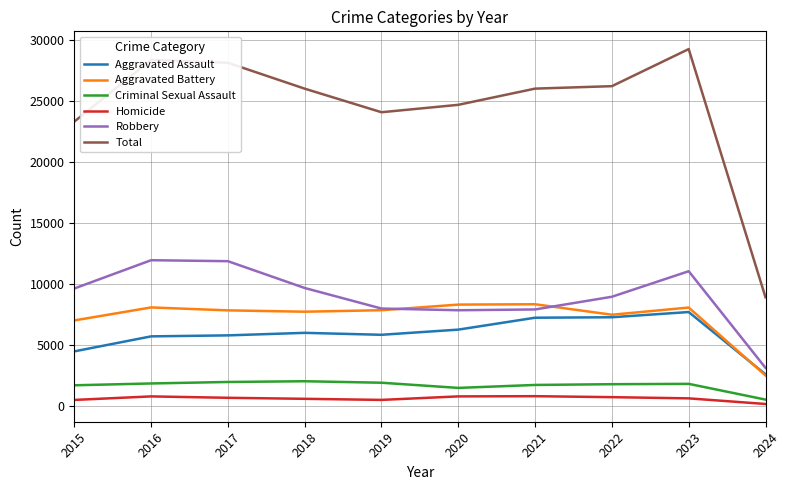

Between 2016 and 2024, which series saw the biggest shift?

Total